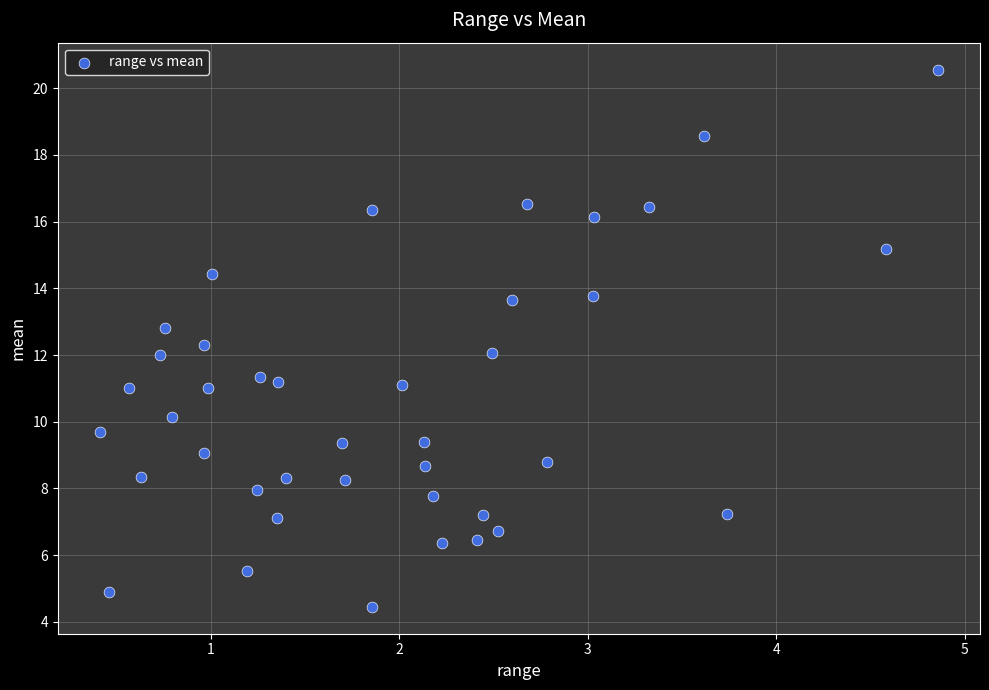

What is the range of X values (max minus min)?

4.5